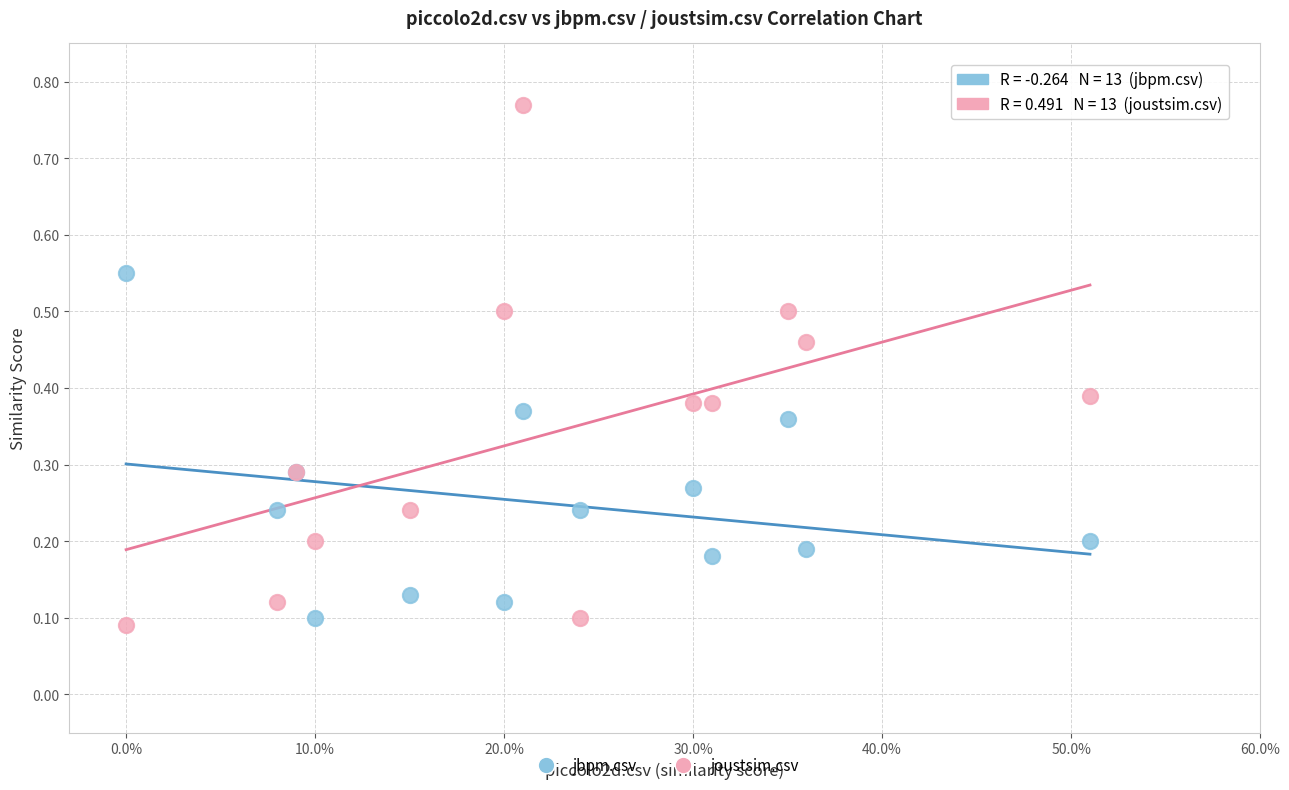

Which series reaches the maximum Y coordinate?

joustsim.csv